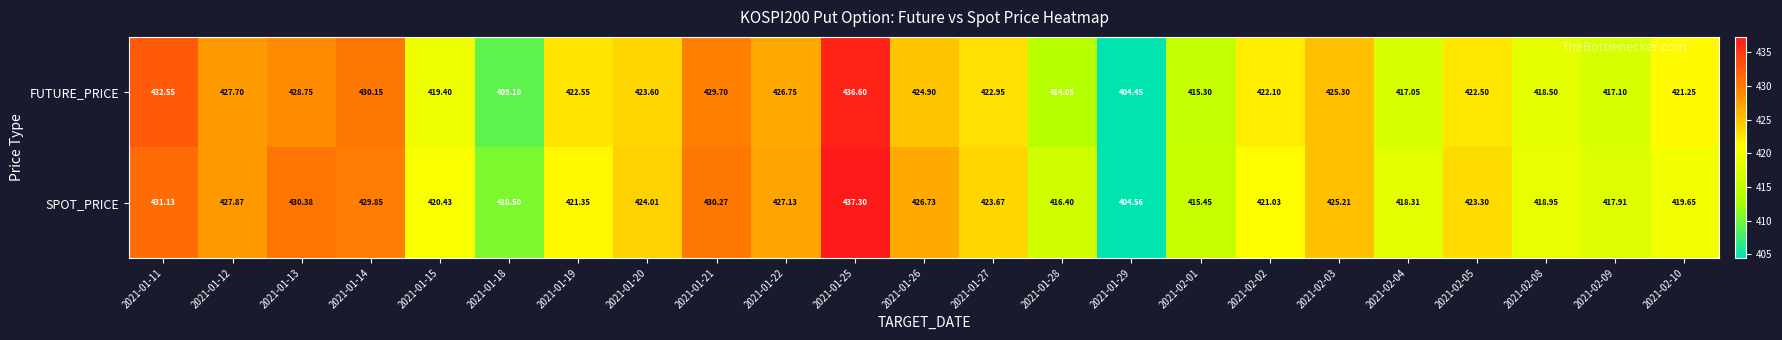

At 2021-01-22, list the series in order from smallest to largest.

FUTURE_PRICE, SPOT_PRICE